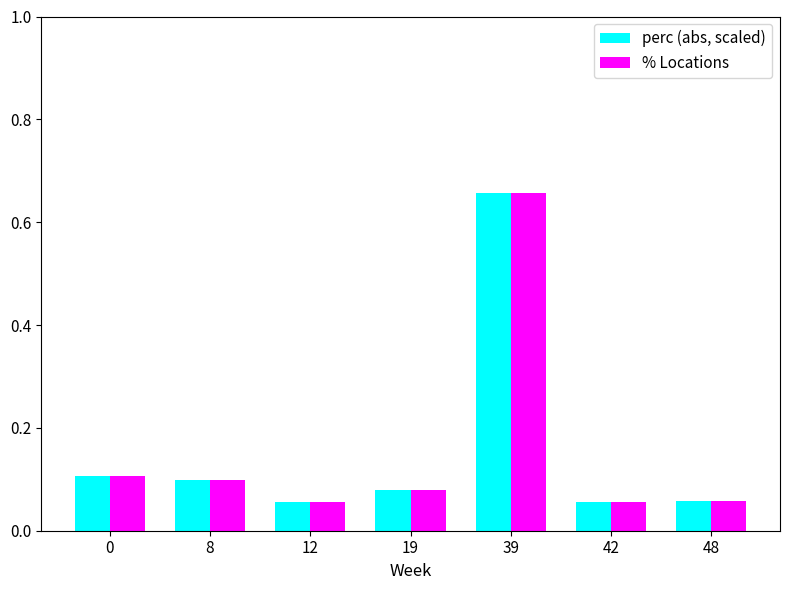

List the series in order of their overall mean, lowest first.

perc (abs, scaled), % Locations